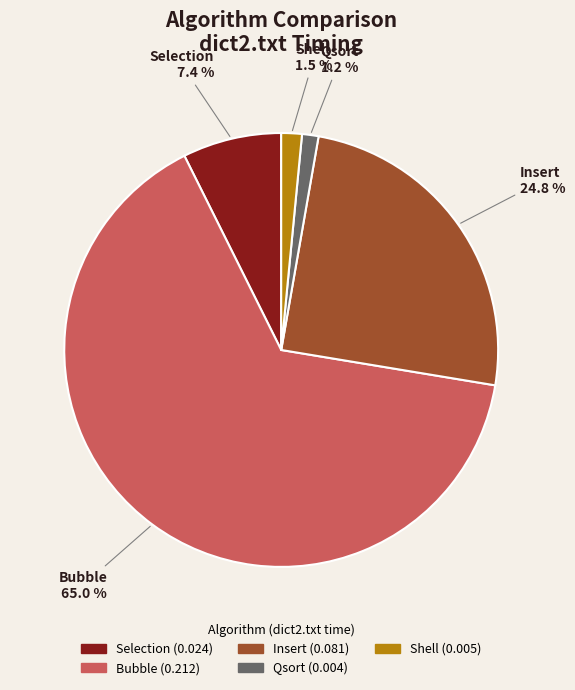

Which slice is the largest?

Bubble